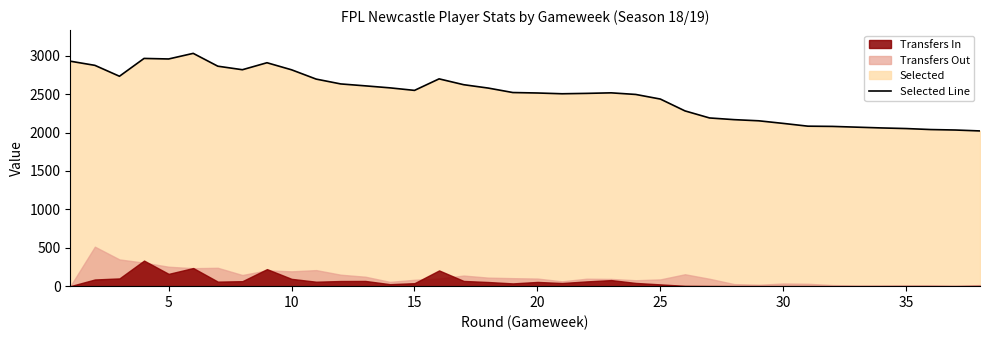

Does the chart display data point markers on the line(s)?

No